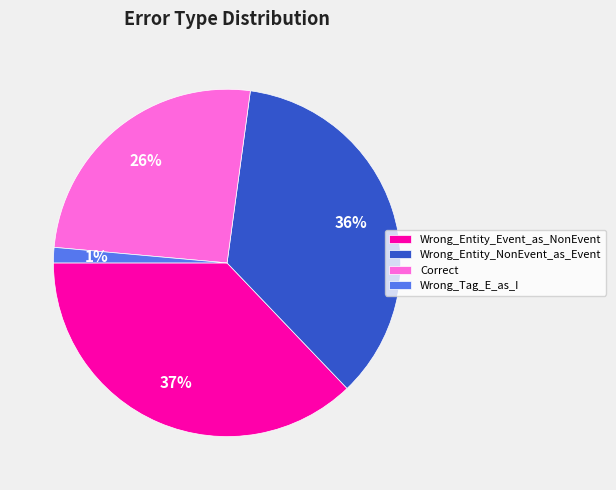

The Wrong_Tag_E_as_I slice represents 1% of the pie. True or false?

True